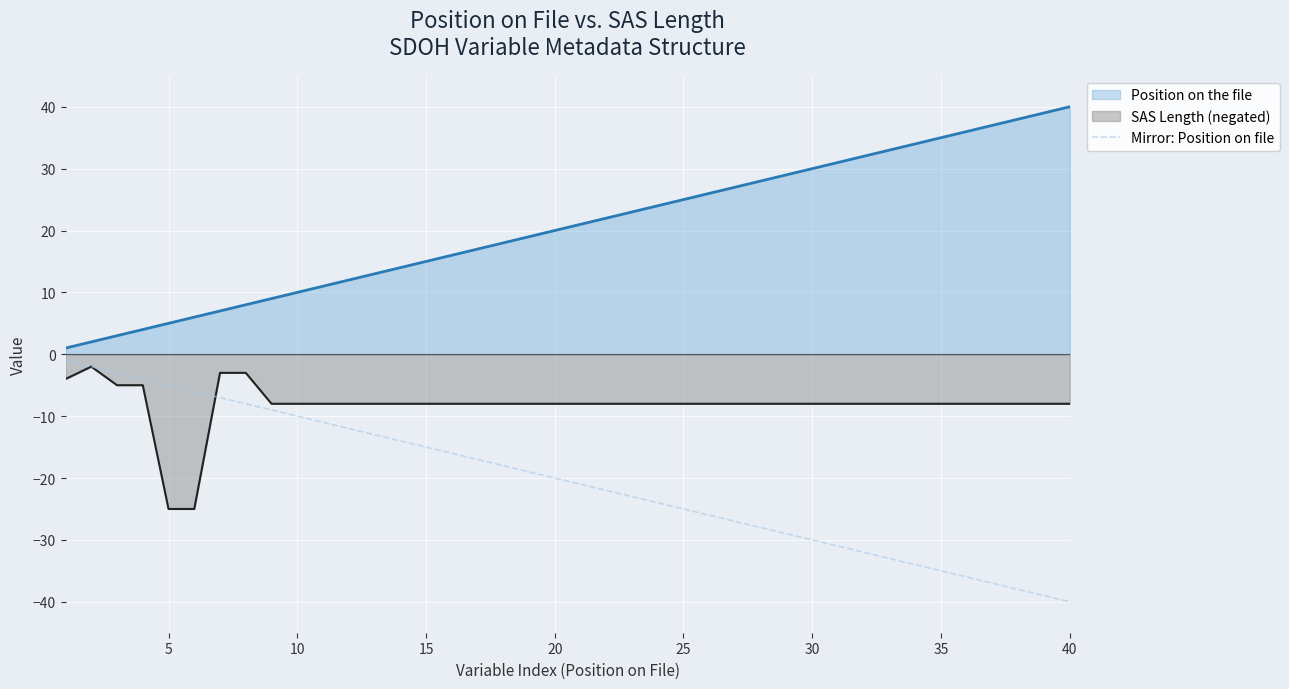

How many values exceed -20?

19